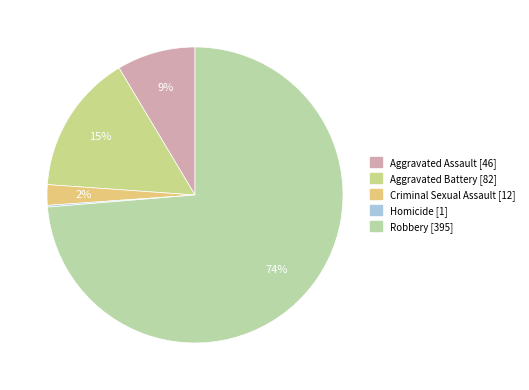

To the nearest percent, what is the difference between the Robbery and Aggravated Assault slice percentages?

65%